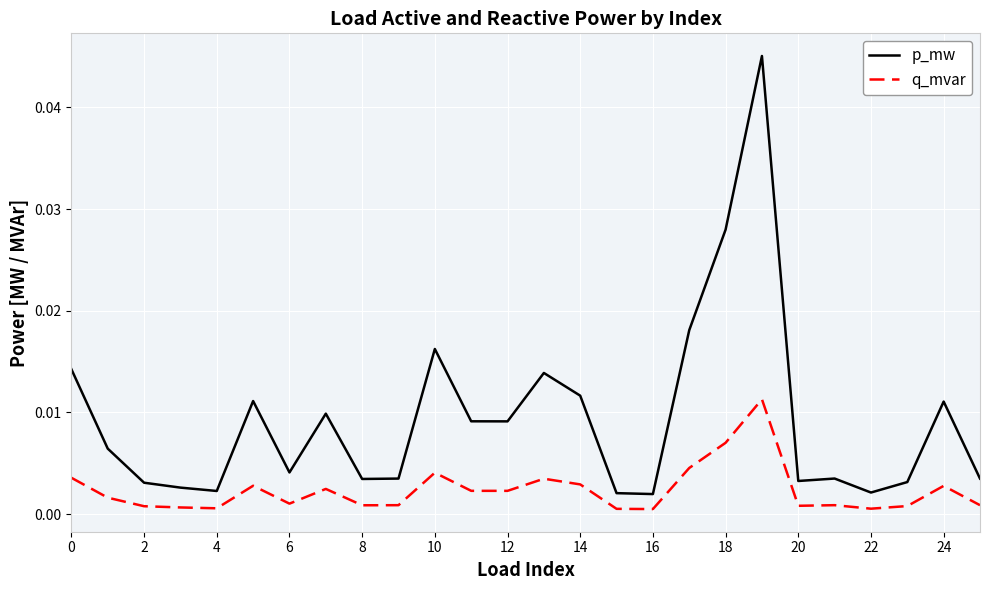

True or false: q_mvar and p_mw intersect in this chart.

False